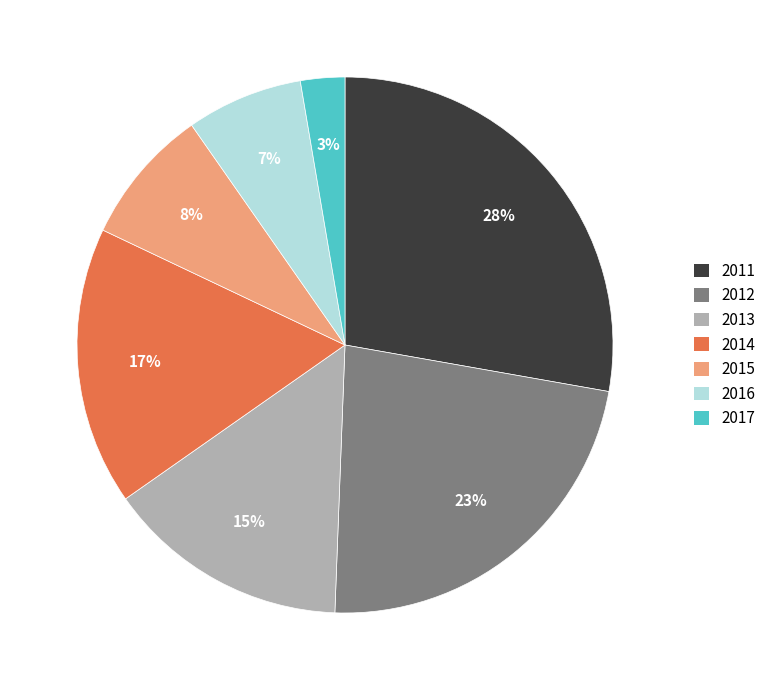

How many segments does this pie chart have?

7